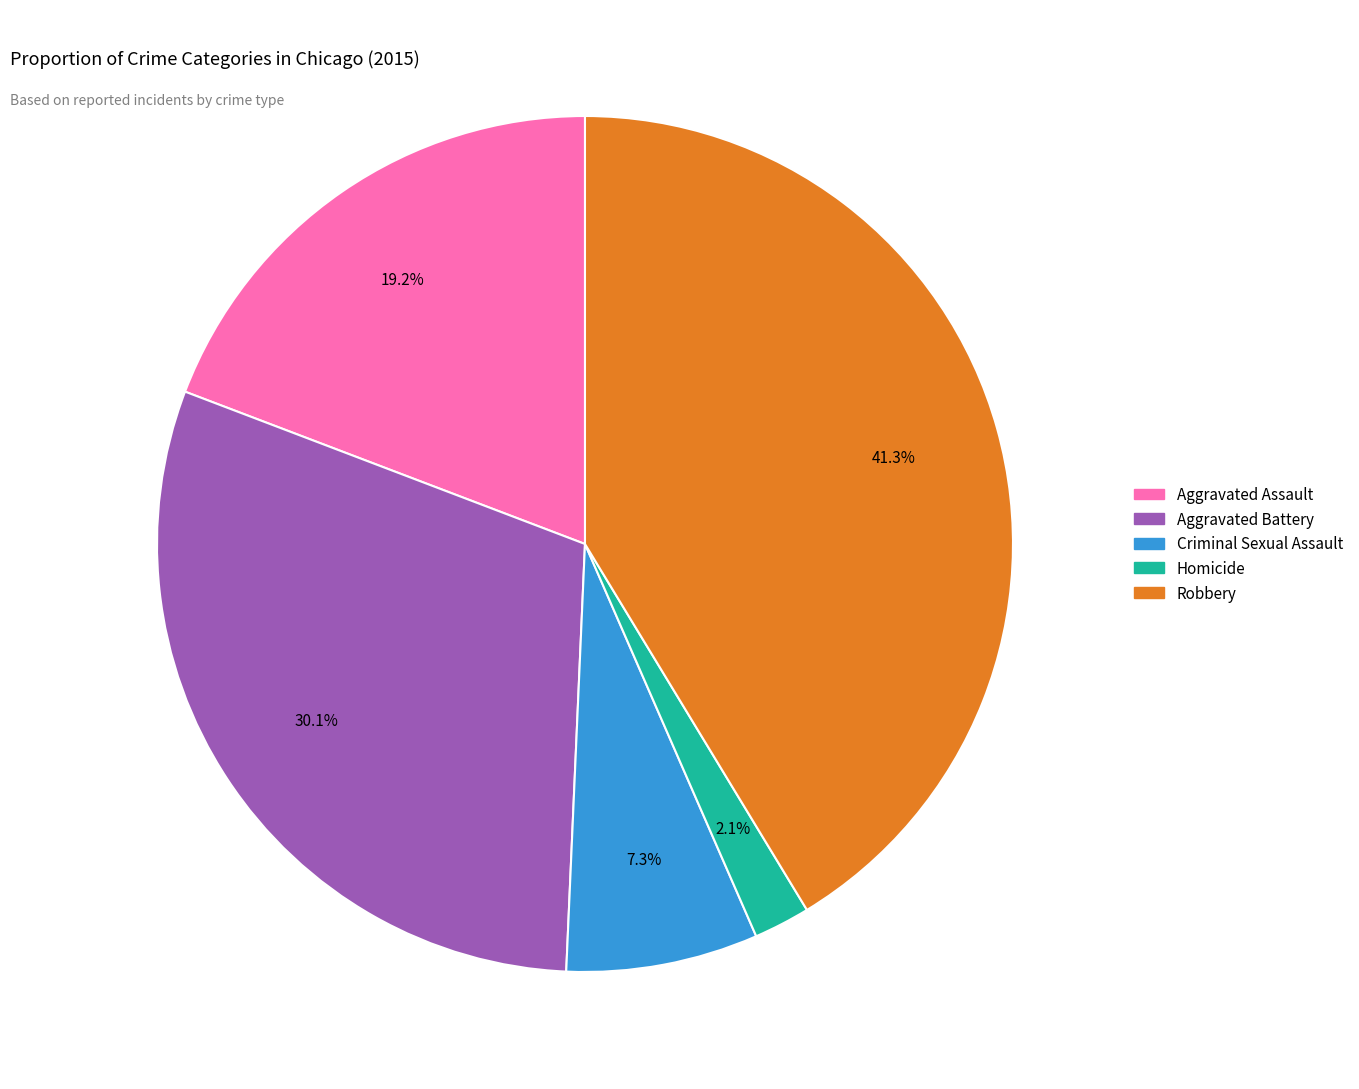

Between Robbery and Aggravated Assault, which is larger?

Robbery